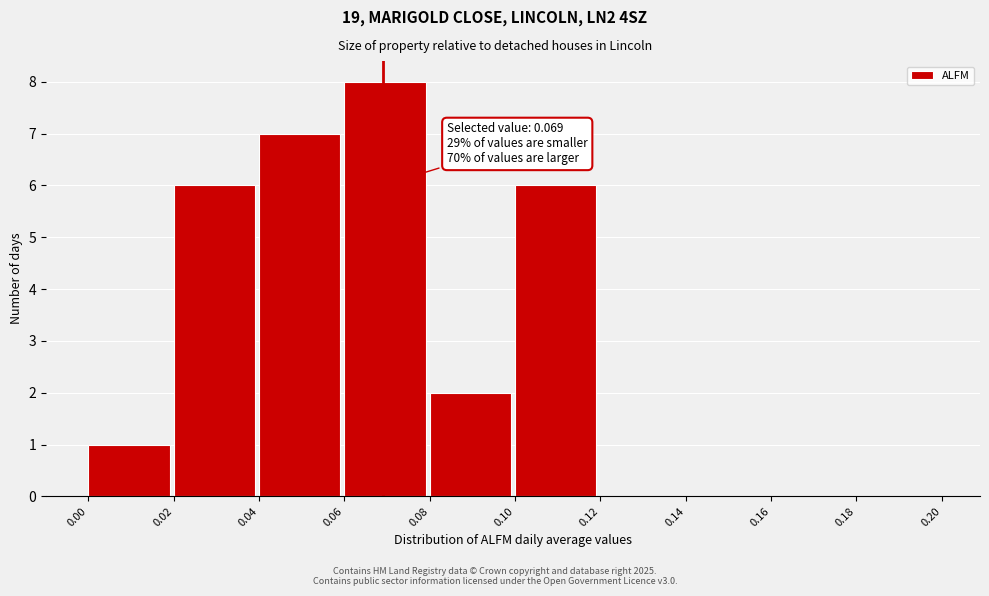

Which range on the x-axis has the tallest bar?

0.06 to 0.08